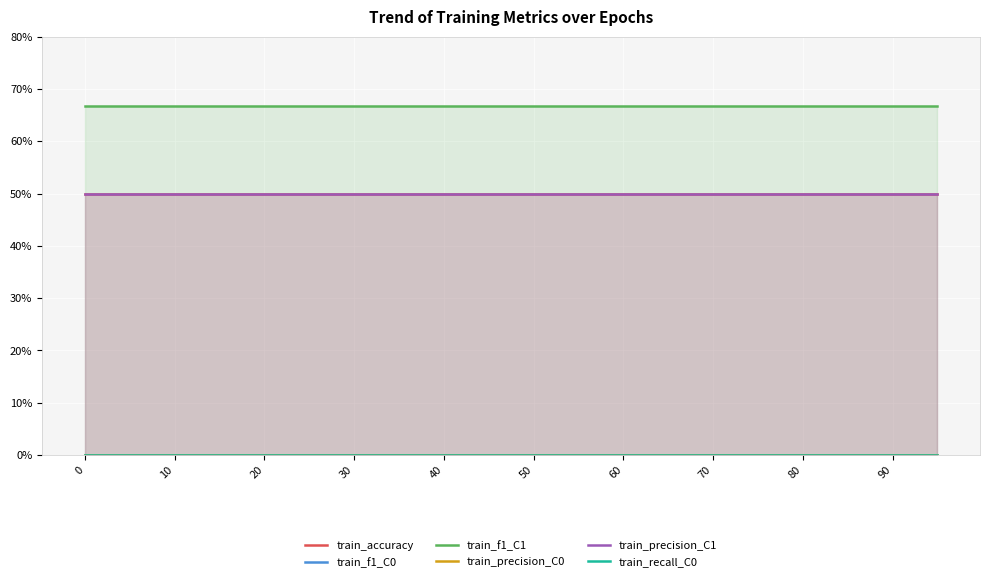

Rank the series by their maximum value, from highest to lowest.

train_f1_C1, train_accuracy, train_precision_C1, train_f1_C0, train_precision_C0, train_recall_C0